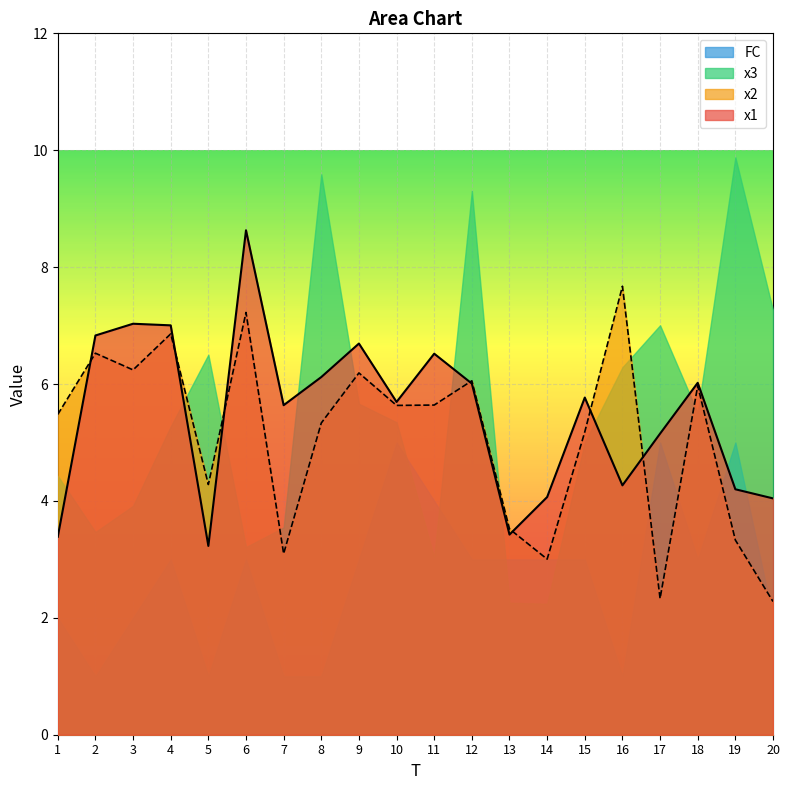

The x2 series shows 3.9 at 17. True or false?

False